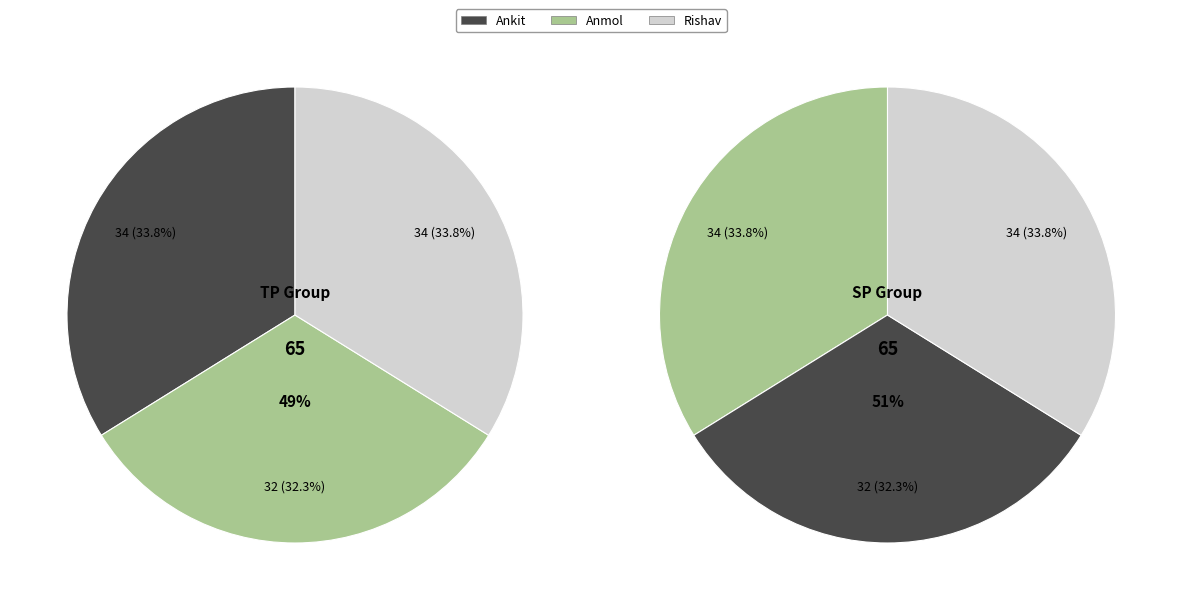

To the nearest percent, what is the average slice percentage?

33%